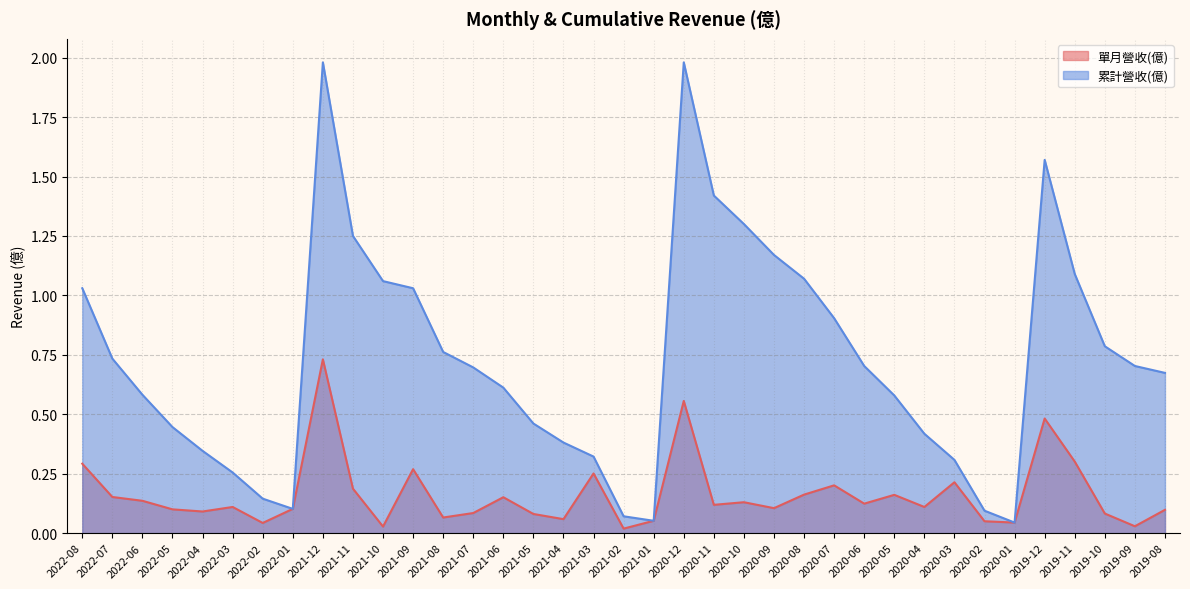

List the labels in order of 單月營收(億) value, largest first.

2021-12, 2020-12, 2019-12, 2019-11, 2022-08, 2021-09, 2021-03, 2020-03, 2020-07, 2021-11, 2020-08, 2020-05, 2022-07, 2021-06, 2022-06, 2020-10, 2020-06, 2020-11, 2022-03, 2020-04, 2020-09, 2022-01, 2022-05, 2019-08, 2022-04, 2021-07, 2019-10, 2021-05, 2021-08, 2021-04, 2021-01, 2020-02, 2020-01, 2022-02, 2019-09, 2021-10, 2021-02